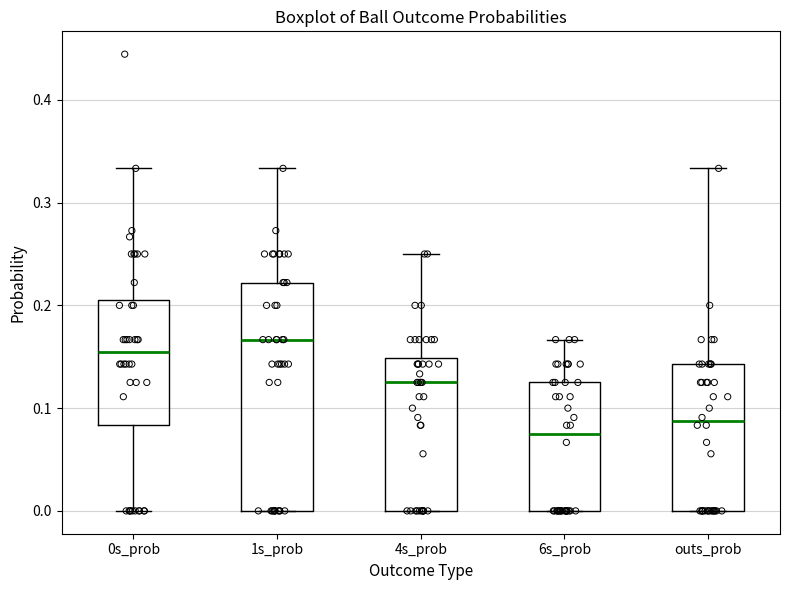

Reading left to right, read every box against the y-axis: the position of its median line, the range the box covers, and the ends of its whiskers. The values are not printed on the chart, so give them approximately, as read against the axis.

0s_prob: median 0.15, box 0.08 to 0.21, whiskers 0.00 to 0.33
1s_prob: median 0.17, box 0.00 to 0.22, whiskers 0.00 to 0.33
4s_prob: median 0.13, box 0.00 to 0.15, whiskers 0.00 to 0.25
6s_prob: median 0.08, box 0.00 to 0.13, whiskers 0.00 to 0.17
outs_prob: median 0.09, box 0.00 to 0.14, whiskers 0.00 to 0.33